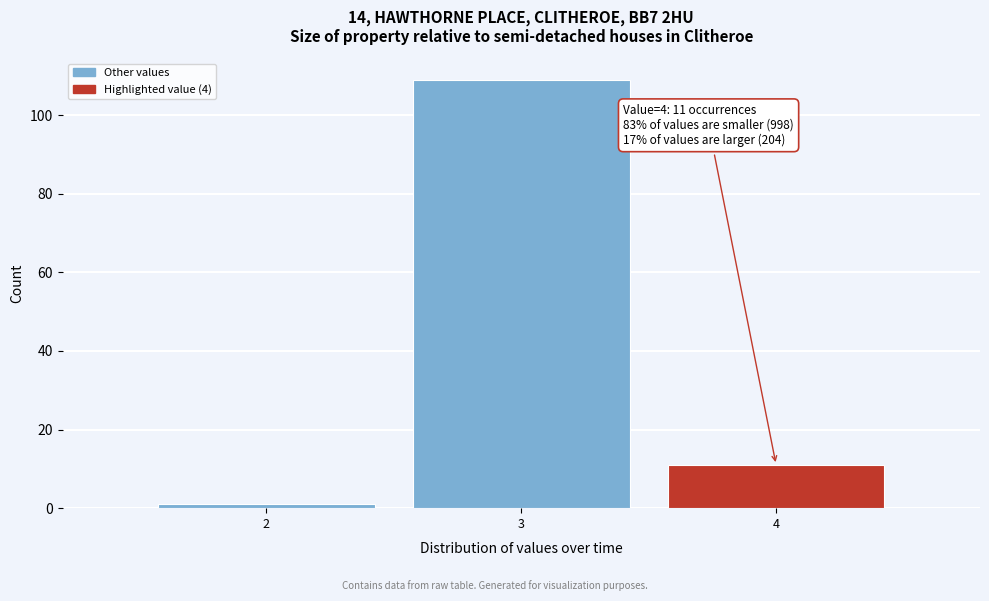

Which range on the x-axis has the tallest bar?

2.5 to 3.5